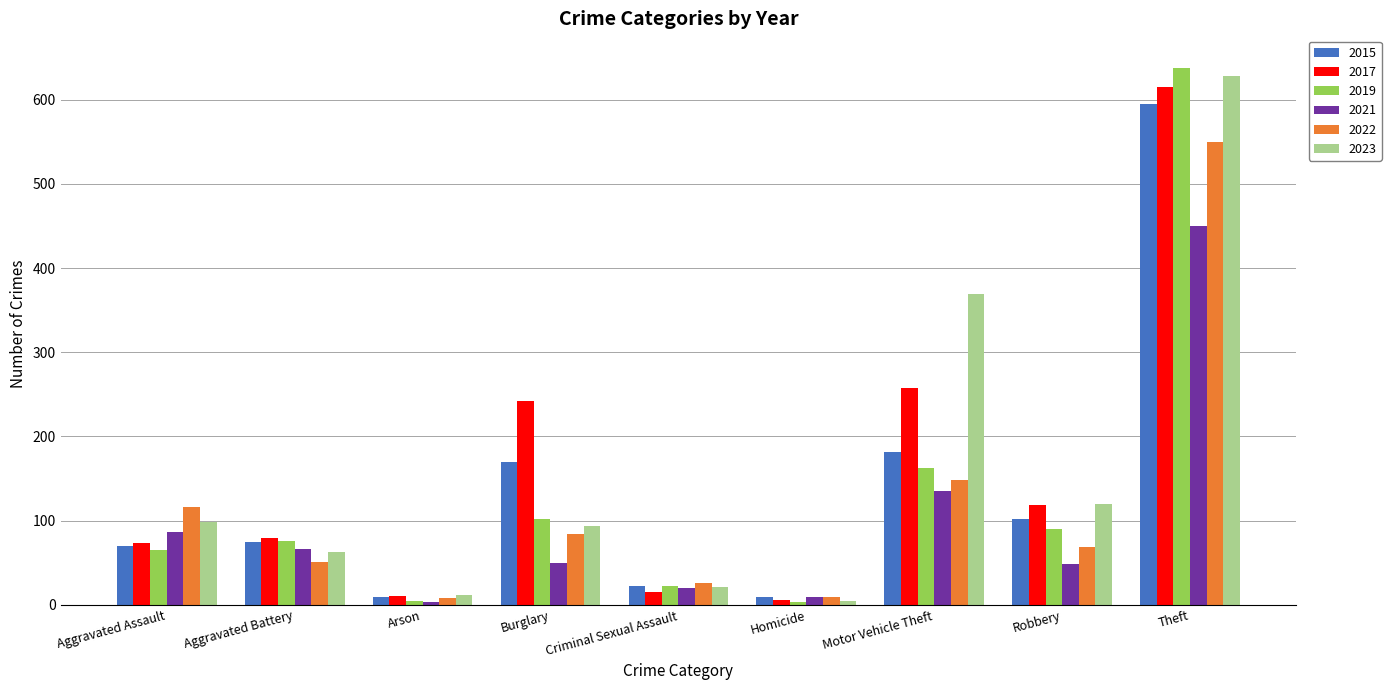

True or false: 2021 has a value of 450 at Theft.

True